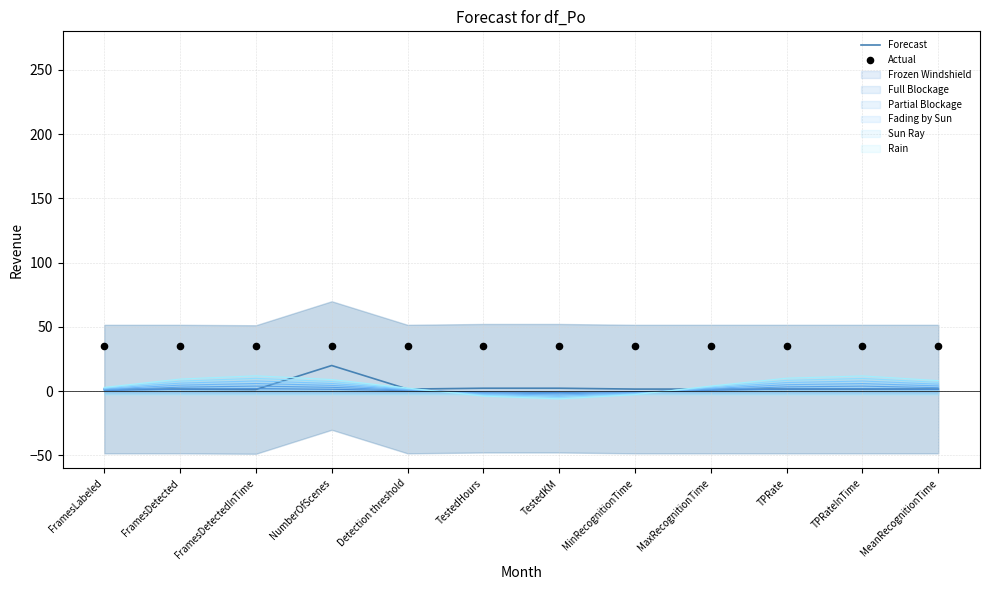

At how many categories does at least one series exceed 29?

12